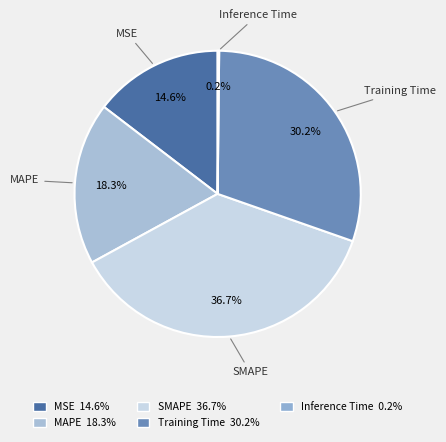

To the nearest percent, what is the combined percentage of Training Time and SMAPE?

67%